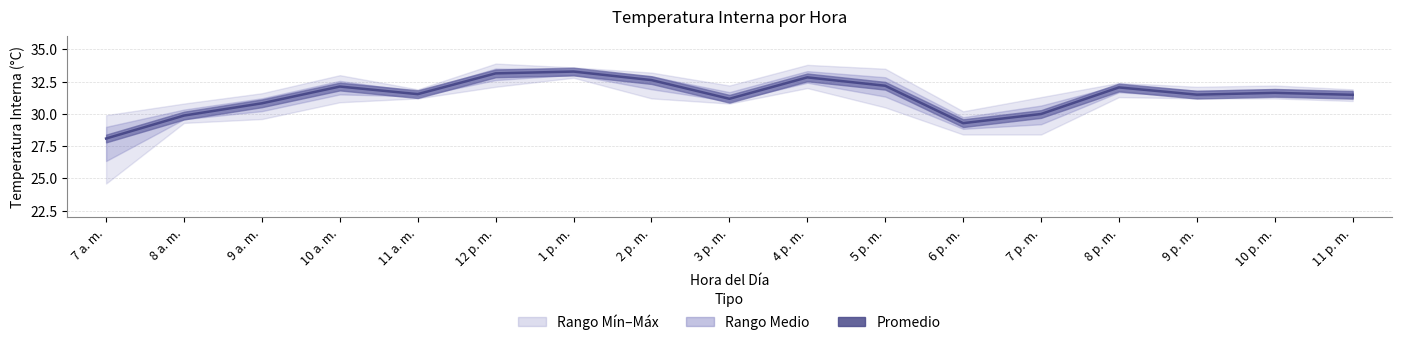

The value at 4 p. m. is 53.5. True or false?

False